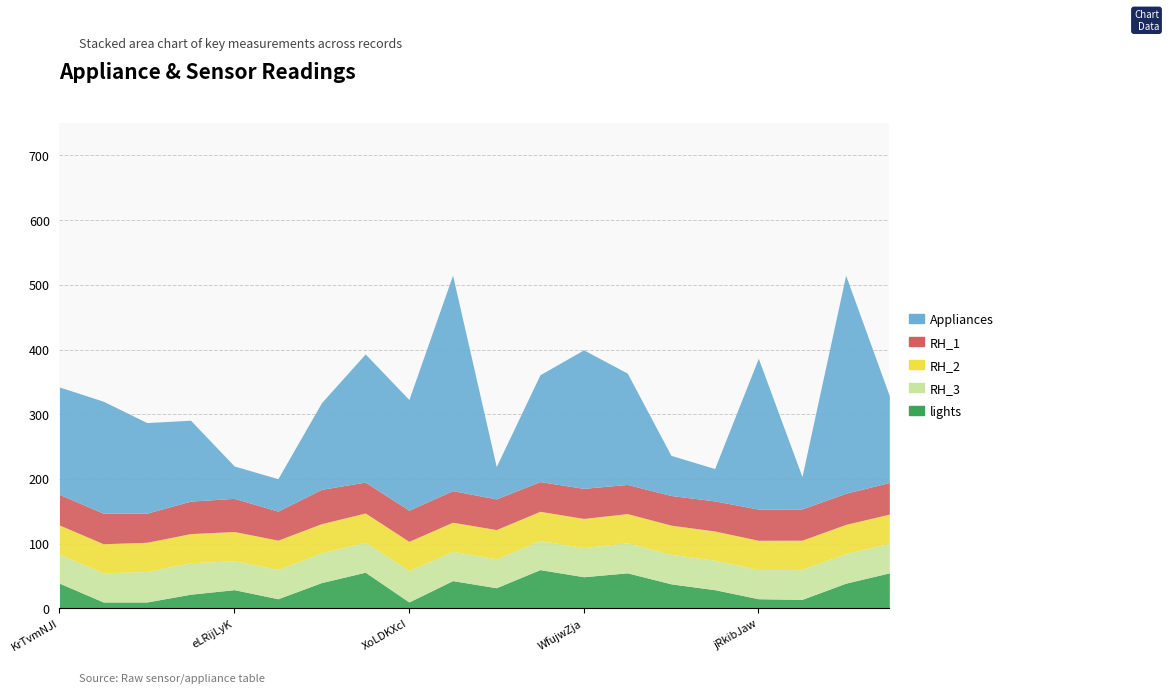

What is the total value across all series at ndemYiDstWAxPkvzxMw?

318.1